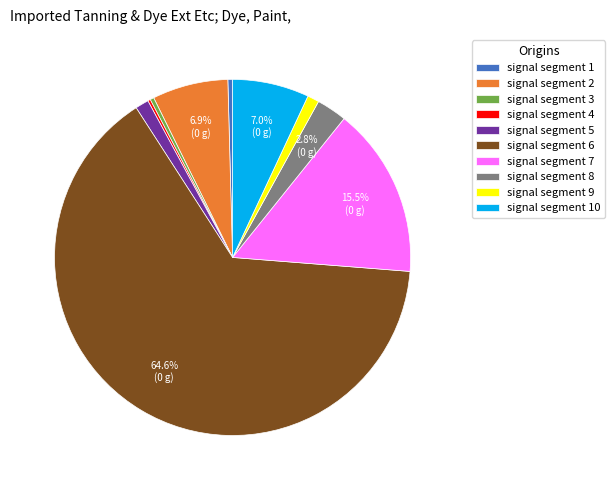

To the nearest percent, what portion does signal segment 9 represent?

1%